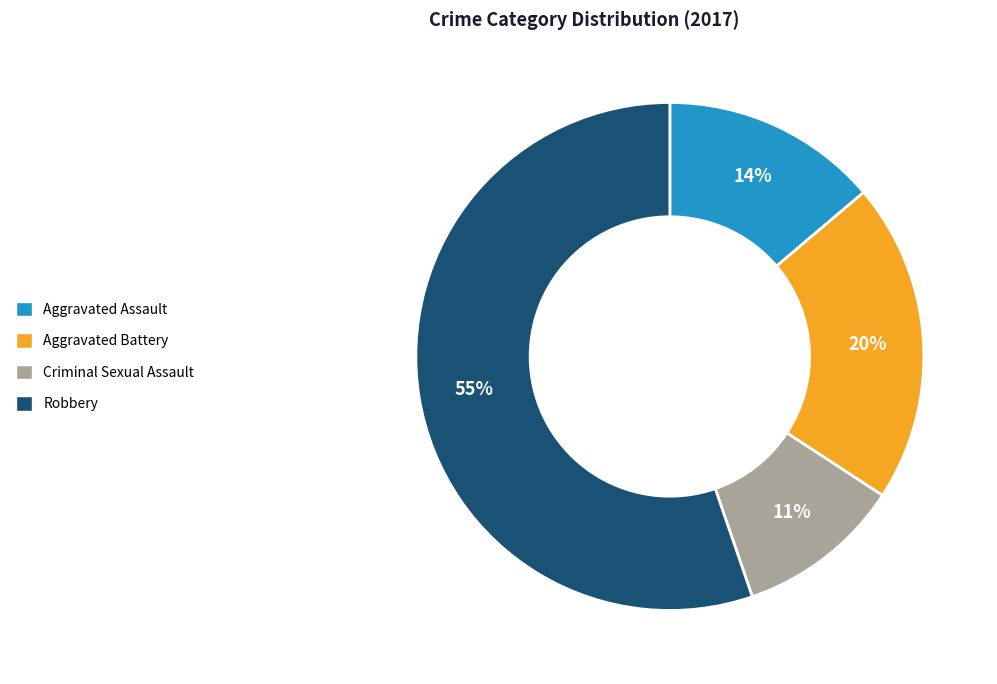

Does any single category account for the majority?

Yes